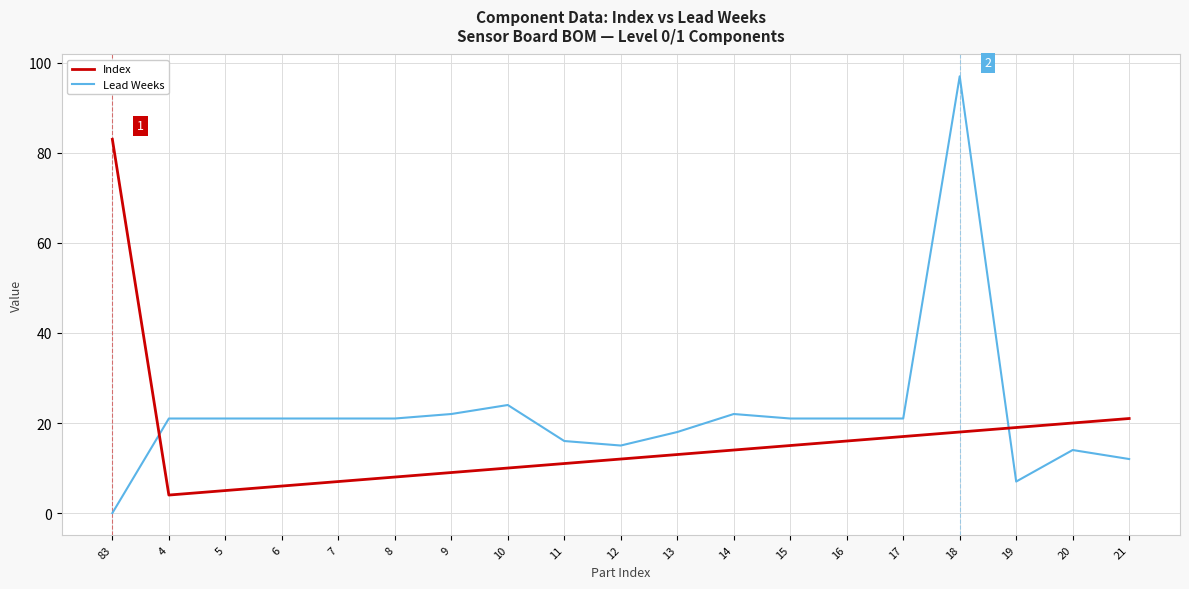

Rank the categories by Index value from highest to lowest.

83, 21, 20, 19, 18, 17, 16, 15, 14, 13, 12, 11, 10, 9, 8, 7, 6, 5, 4